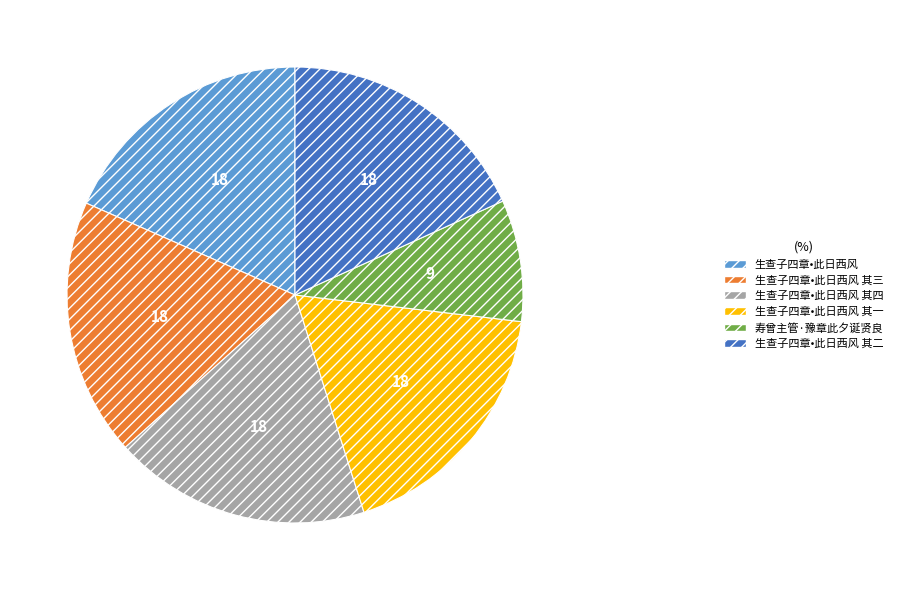

True or false: 生查子四章•此日西风 其一 accounts for 18% of the total.

True